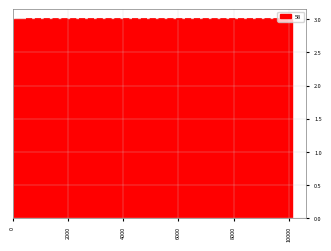

Reading left to right, transcribe this chart: for each bar, give the range it covers on the x-axis and its height. Neither the bar edges nor the heights are printed on the chart, so give them approximately, as read against the axes.

0 to 800: 3
800 to 1800: 3
1800 to 2600: 3
2600 to 3400: 3
3400 to 4200: 3
4200 to 5000: 3
5000 to 6000: 3
6000 to 6800: 3
6800 to 7600: 3
7600 to 8400: 3
8400 to 9200: 3
9200 to 10200: 3